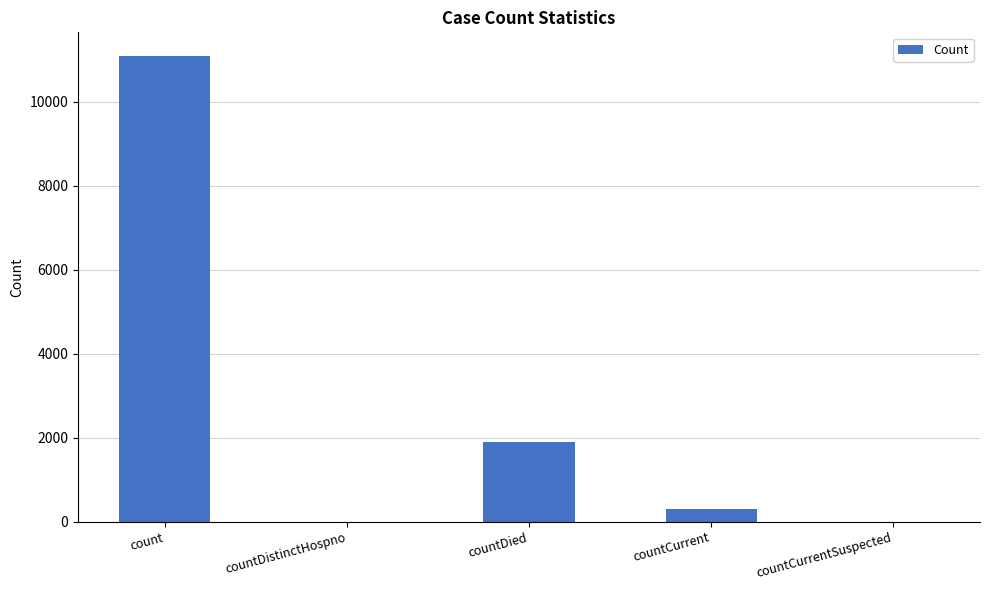

Is it true that the value at count is 18620?

False